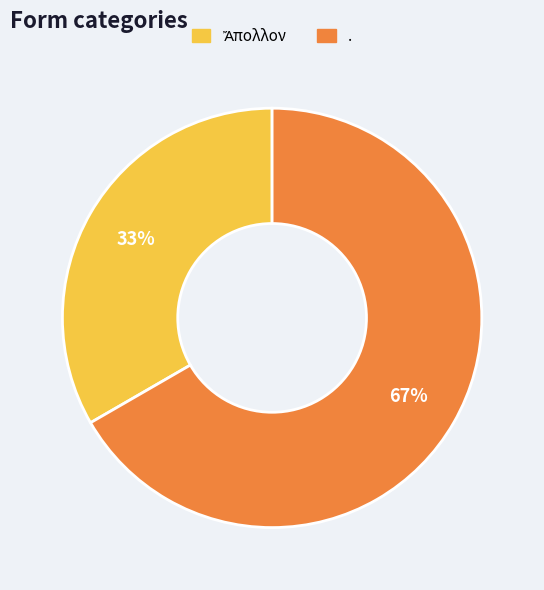

What is the largest slice in the pie chart?

.